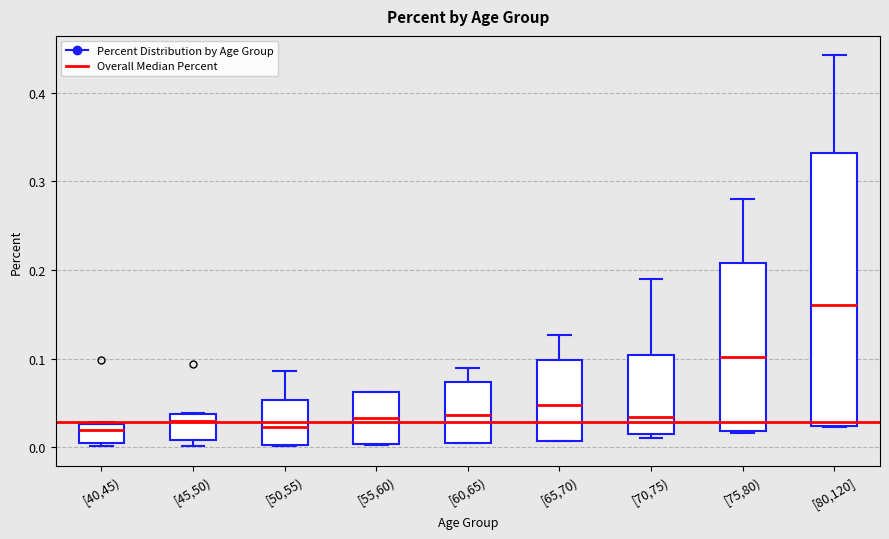

Reading left to right, read every box against the y-axis: the position of its median line, the range the box covers, and the ends of its whiskers. The values are not printed on the chart, so give them approximately, as read against the axis.

[40,45): median 0.02, box 0.01 to 0.03, whiskers 0.00 to 0.03
[45,50): median 0.03, box 0.01 to 0.04, whiskers 0.00 to 0.04
[50,55): median 0.02, box 0.00 to 0.05, whiskers 0.00 to 0.09
[55,60): median 0.03, box 0.00 to 0.06, whiskers 0.00 to 0.06
[60,65): median 0.04, box 0.00 to 0.07, whiskers 0.00 to 0.09
[65,70): median 0.05, box 0.01 to 0.10, whiskers 0.01 to 0.13
[70,75): median 0.03, box 0.02 to 0.10, whiskers 0.01 to 0.19
[75,80): median 0.10, box 0.02 to 0.21, whiskers 0.02 to 0.28
[80,120]: median 0.16, box 0.02 to 0.33, whiskers 0.02 to 0.44